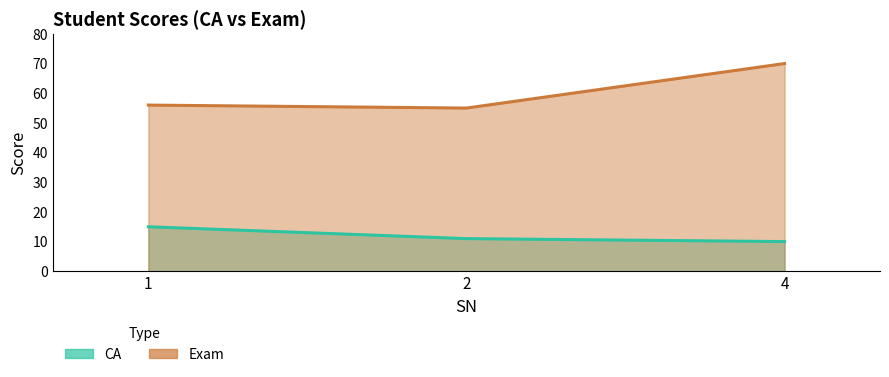

How many lines are shown in the chart?

2